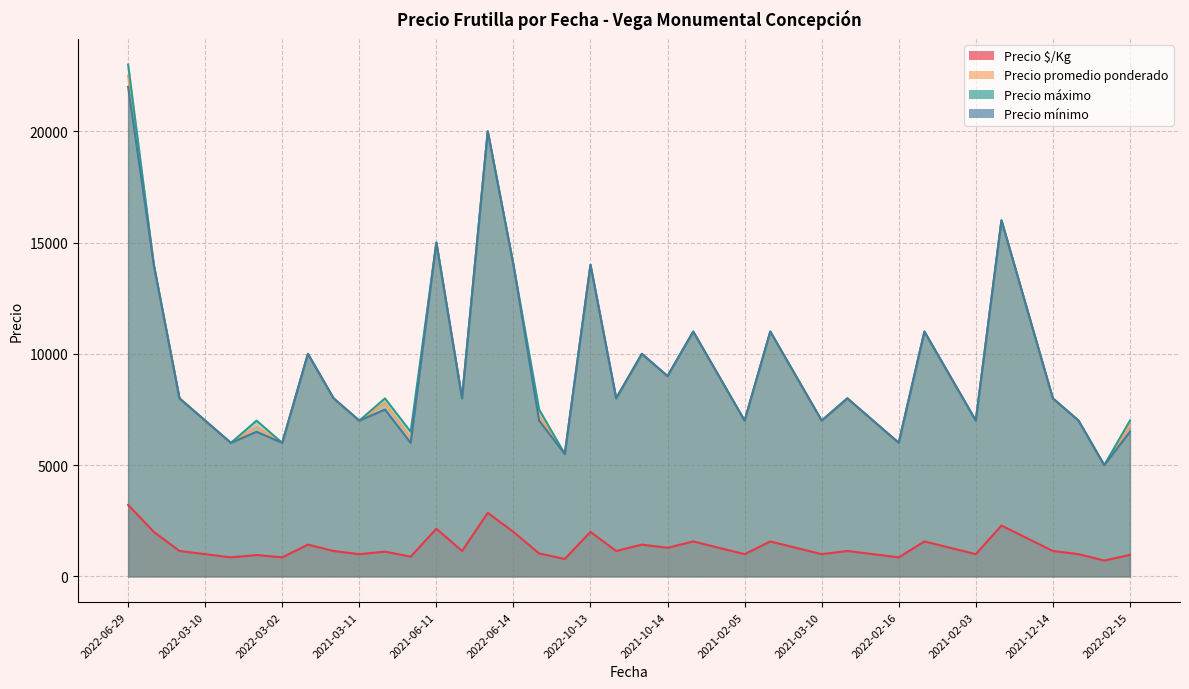

Where is the first local maximum for Precio máximo?

2022-03-02